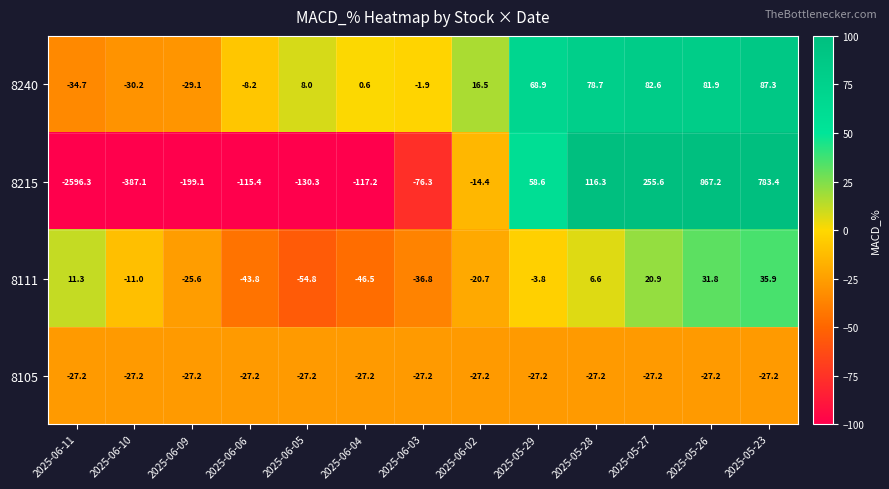

What is the difference between the 8111 values at 2025-05-29 and 2025-05-23?

39.7